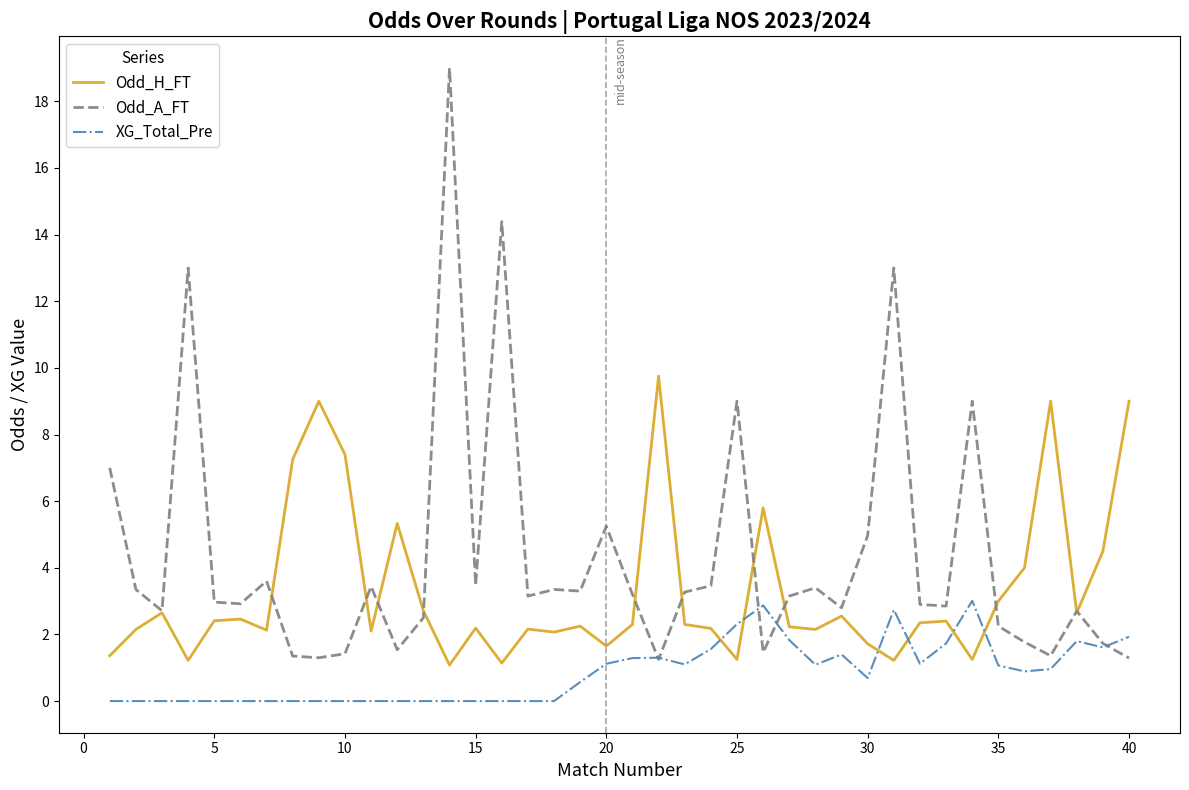

True or false: XG_Total_Pre and Odd_H_FT cross at least once.

True